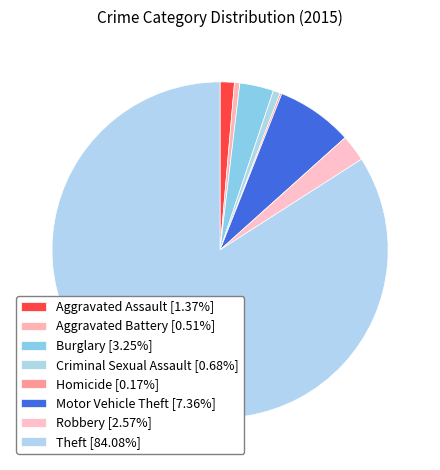

Between Motor Vehicle Theft and Criminal Sexual Assault, which is larger?

Motor Vehicle Theft